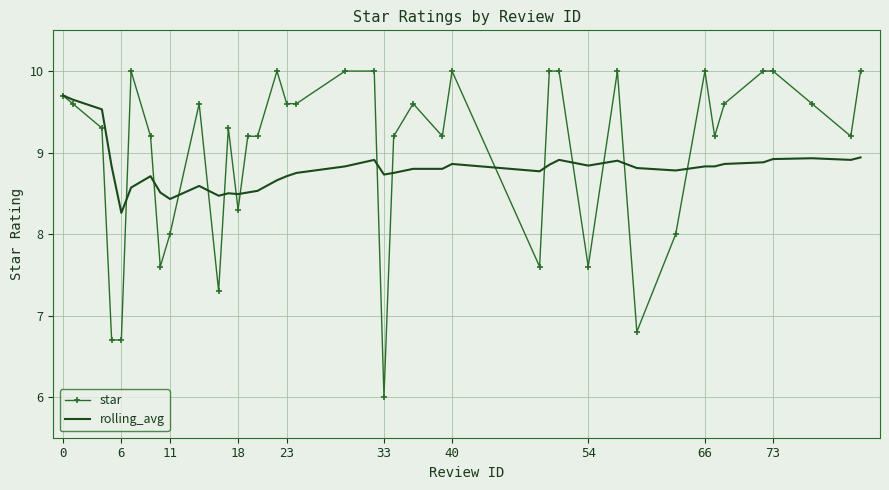

How many categories are shown in the chart?

40